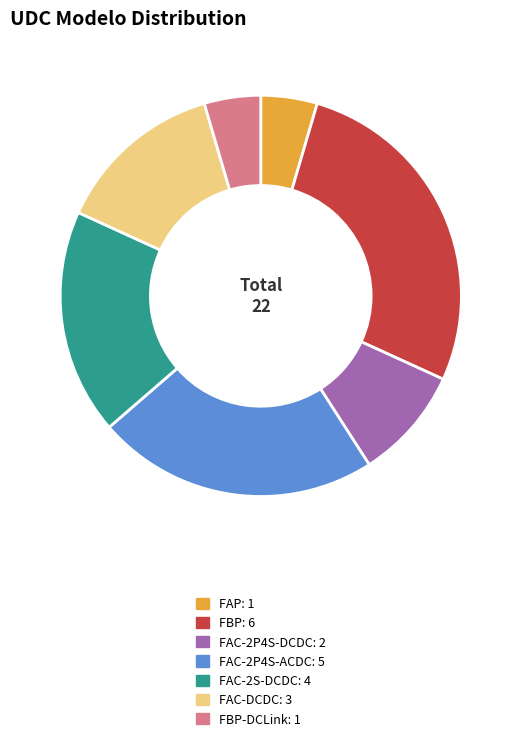

Is there a majority slice in this chart?

No